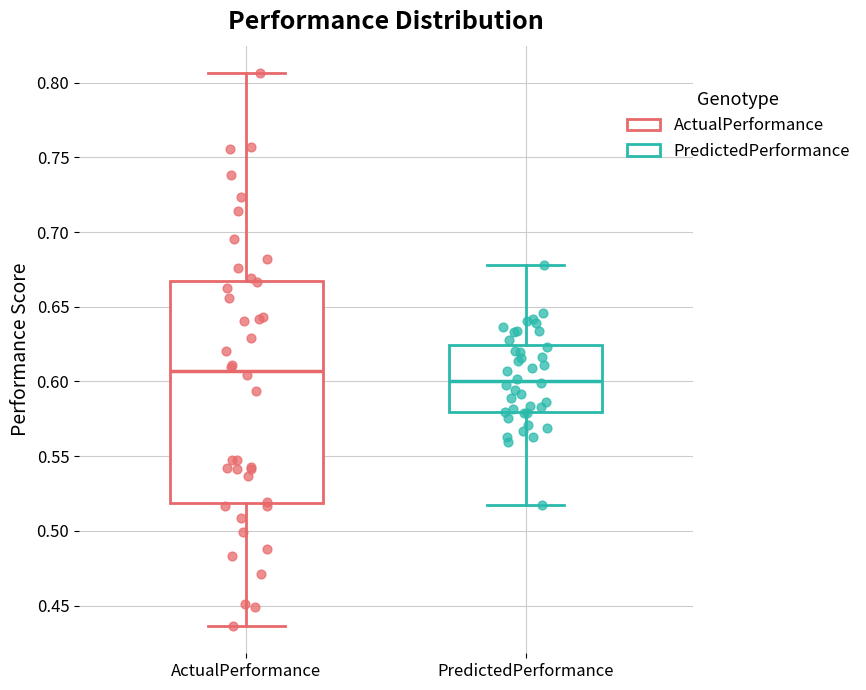

Which box's median line is the highest?

ActualPerformance